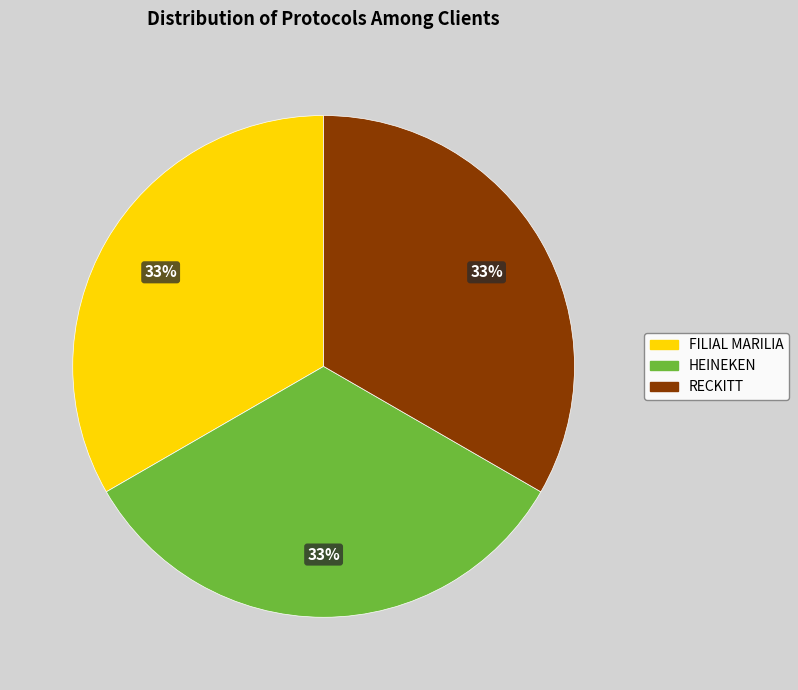

Is the sum of RECKITT and HEINEKEN greater than half?

Yes